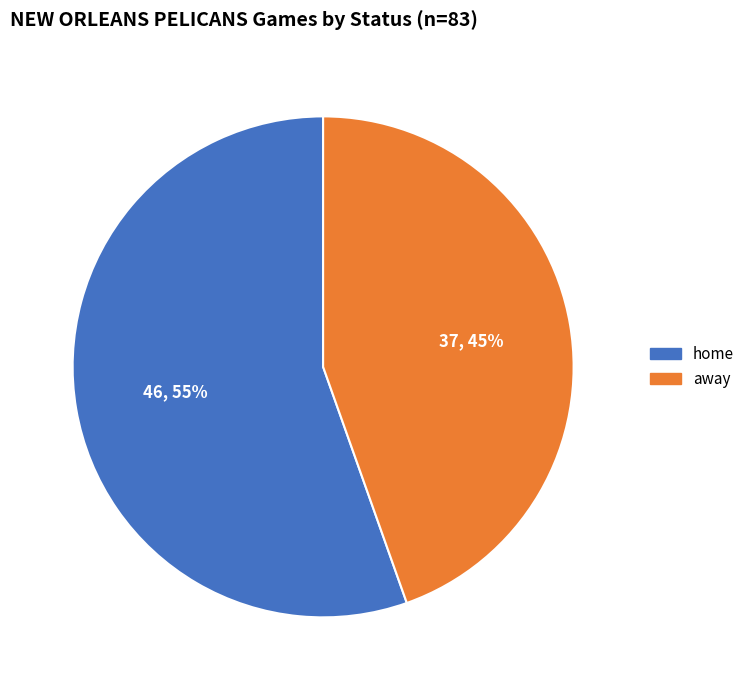

True or false: home accounts for 45% of the total.

False